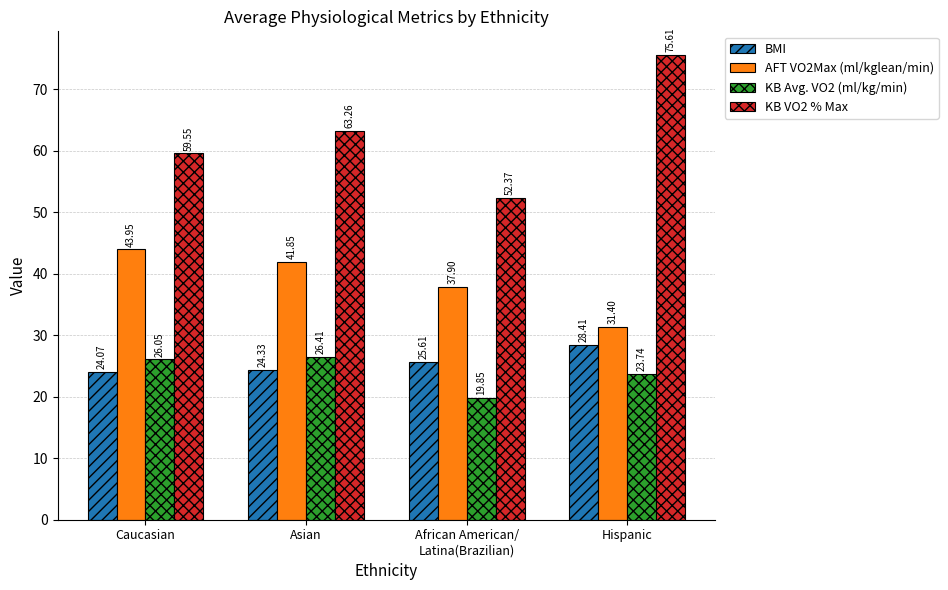

What is the lowest value of the KB Avg. VO2 (ml/kg/min) series?

19.9